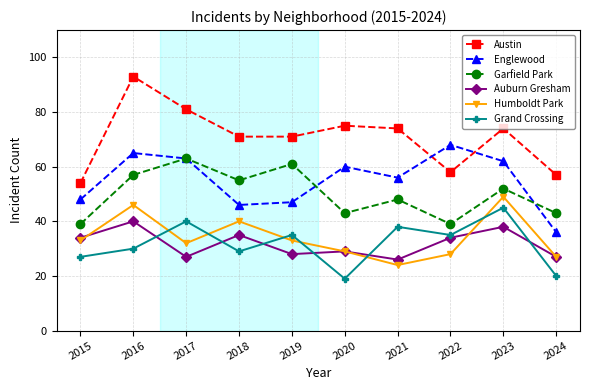

What is the value of the Auburn Gresham point at the 10th from the left?

27